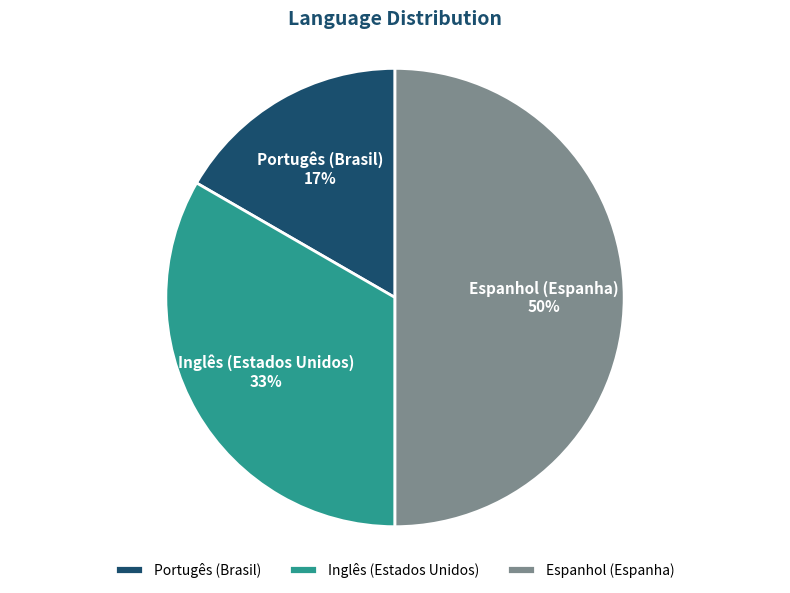

What is the largest slice in the pie chart?

Espanhol (Espanha)